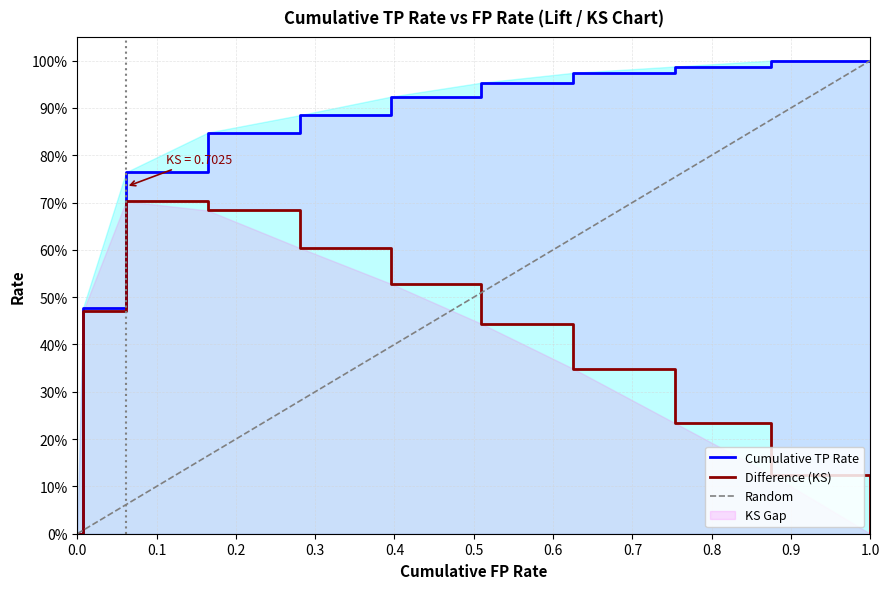

The Difference series shows 0.5 at 2. True or false?

False